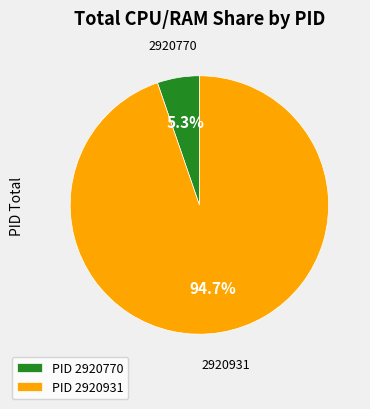

What portion of the pie excludes PID 2920931?

5.3%